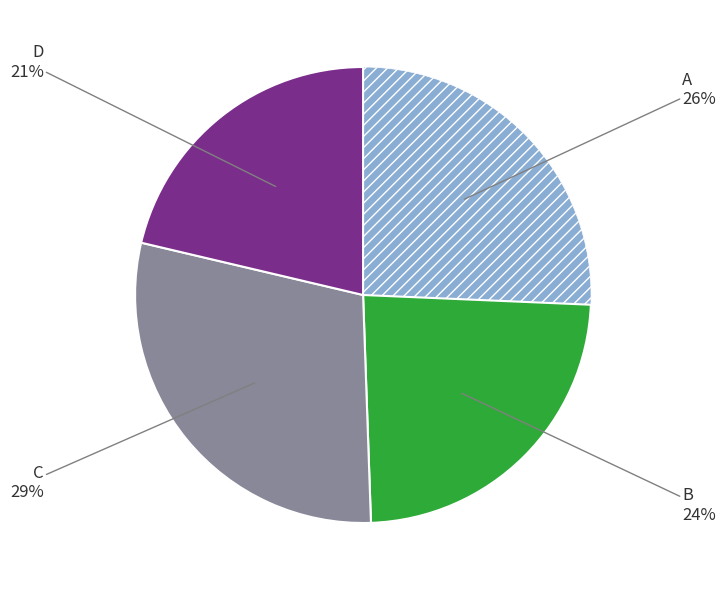

Is there any slice that represents more than half of the pie?

No